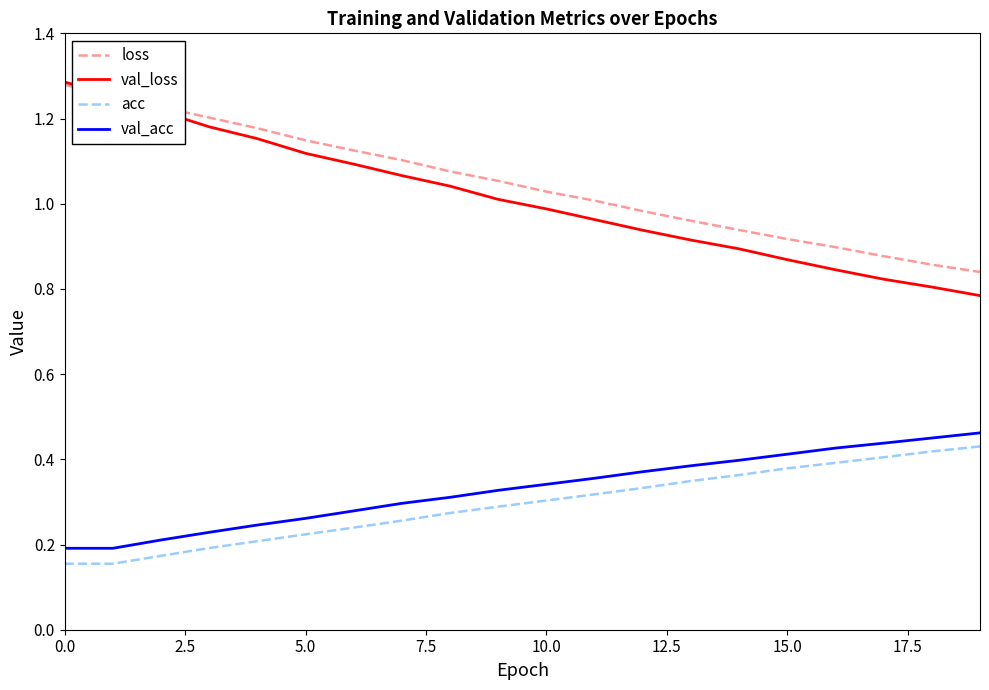

True or false: val_acc and acc cross at least once.

False